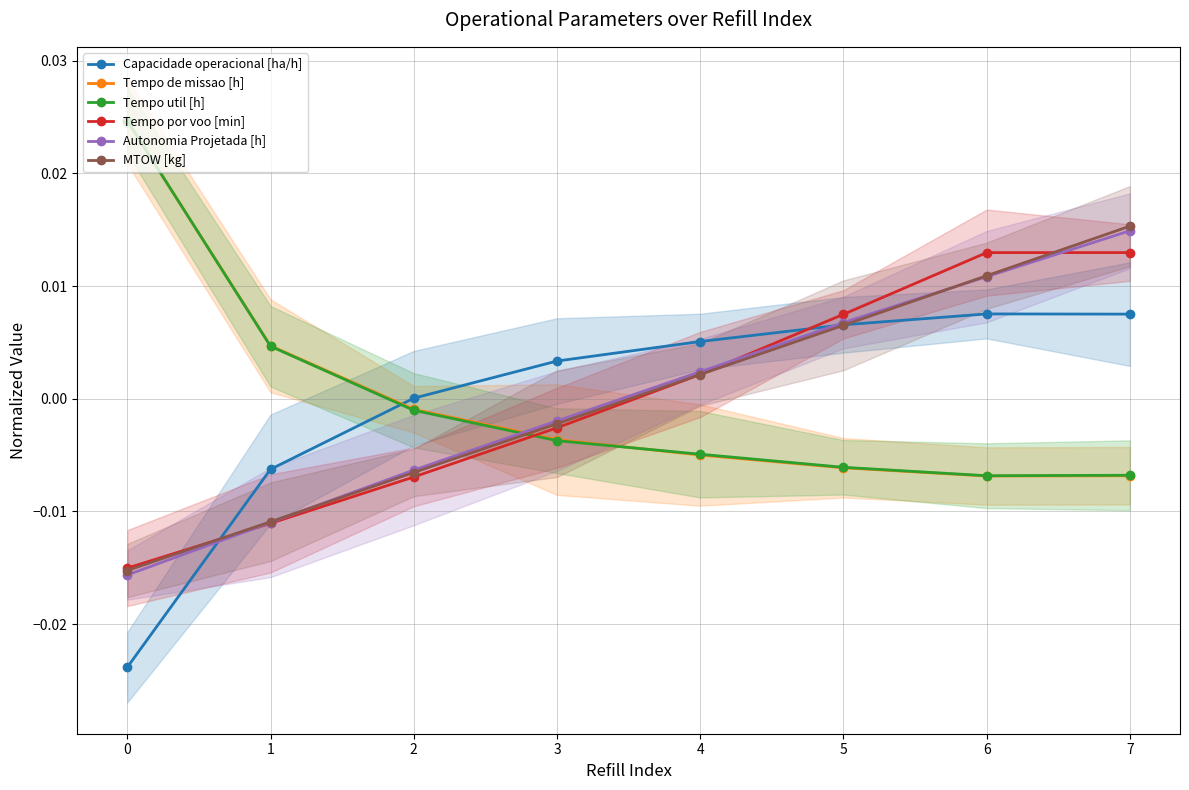

Between which two adjacent categories do Tempo util [h] and Tempo de missao [h] first intersect?

−1 and 0